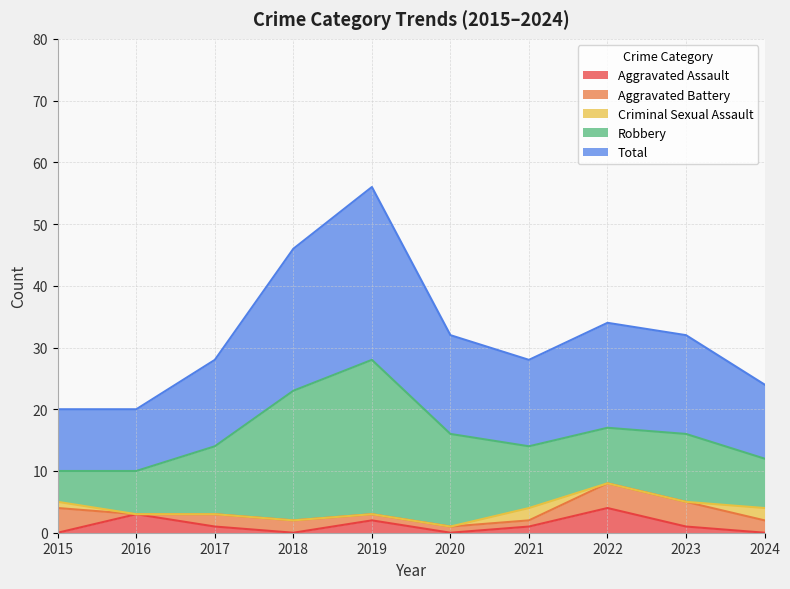

At how many categories does at least one series exceed 17?

2